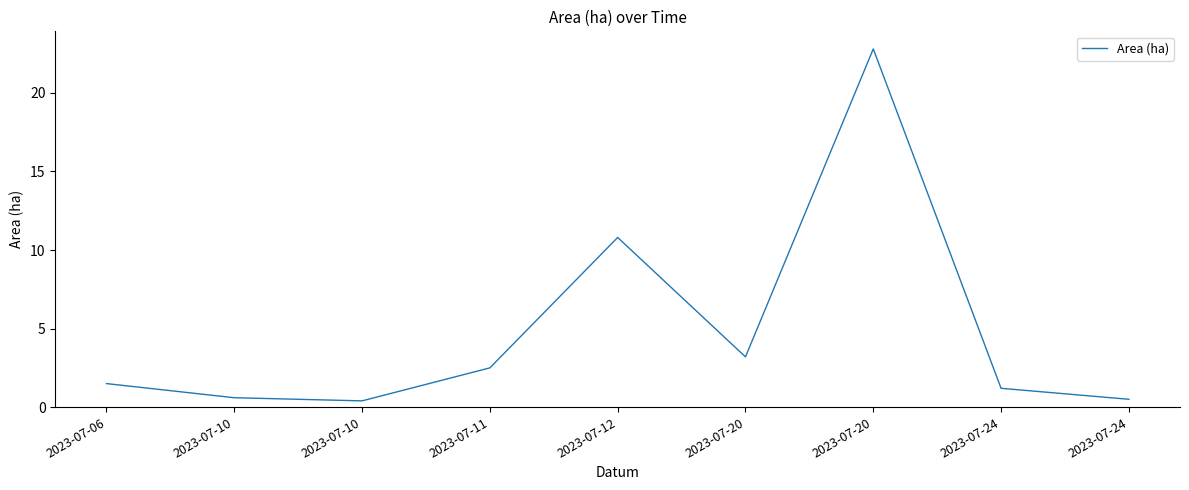

Reading right to left, transcribe all the data shown in this chart.

0.5	1.2	22.8	3.2	10.8	2.5	0.4	0.6	1.5